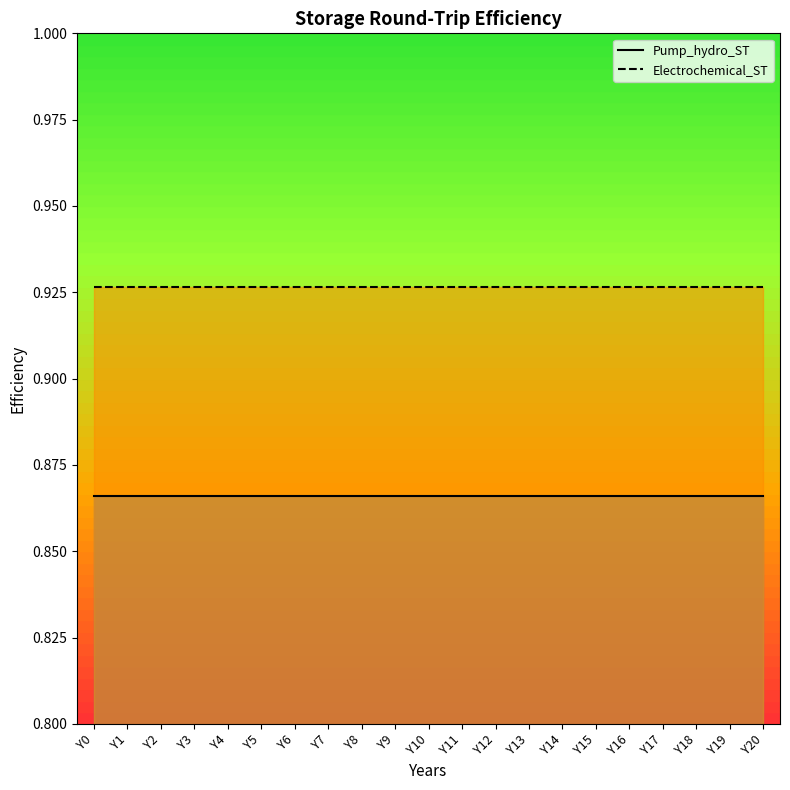

What is the value of the Pump_hydro_ST point at the 10th from the left?

0.9